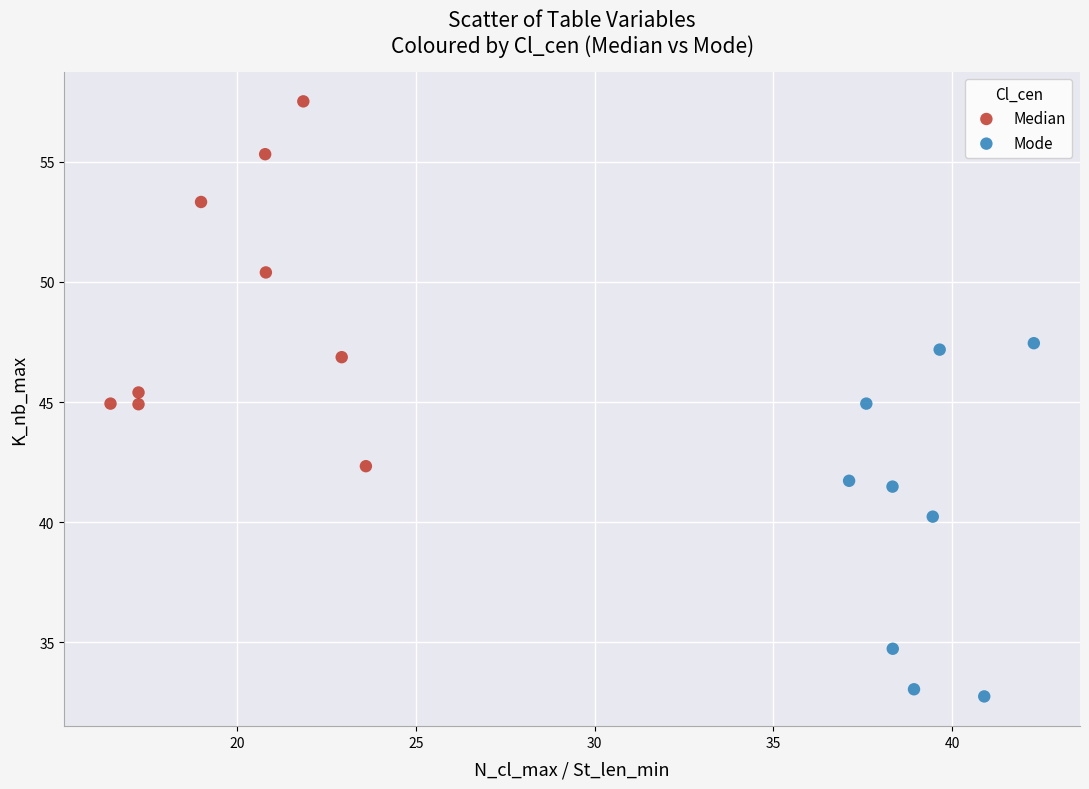

Which series reaches the maximum Y coordinate?

Median